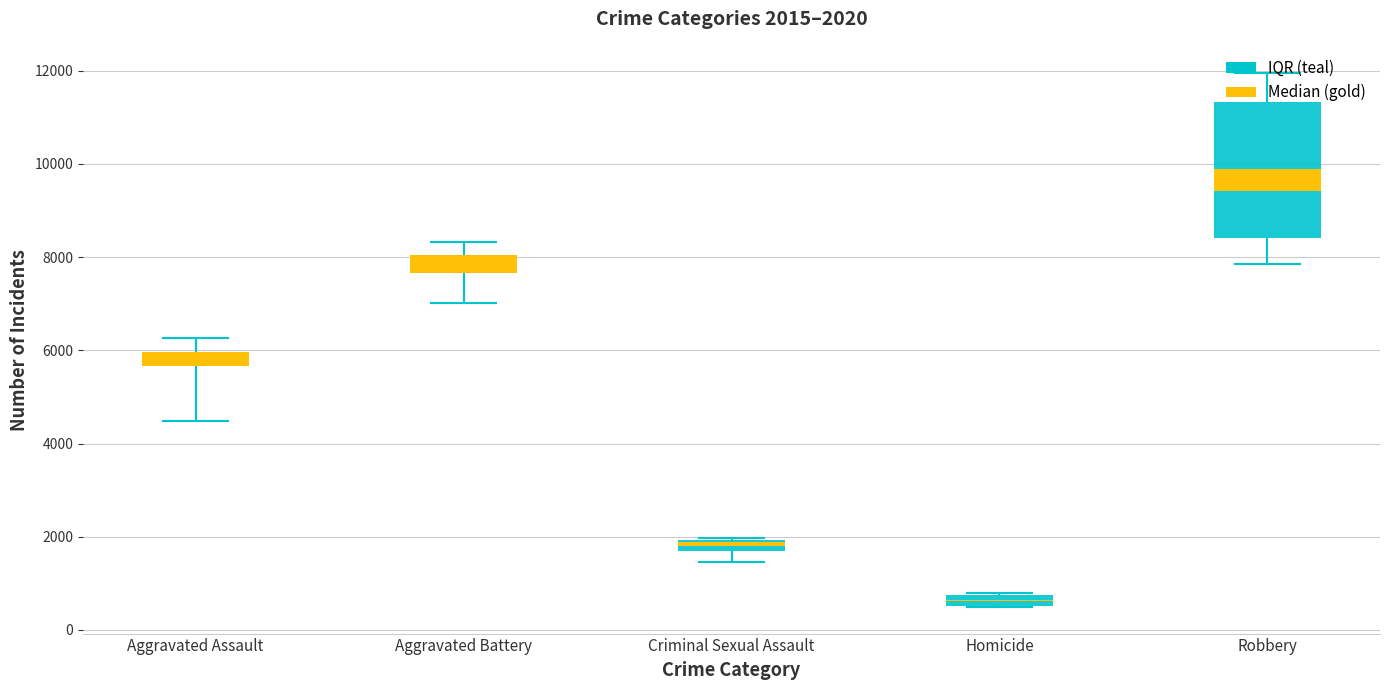

List the labels in order of 2017 value, smallest first.

Homicide, Criminal Sexual Assault, Aggravated Assault, Aggravated Battery, Robbery